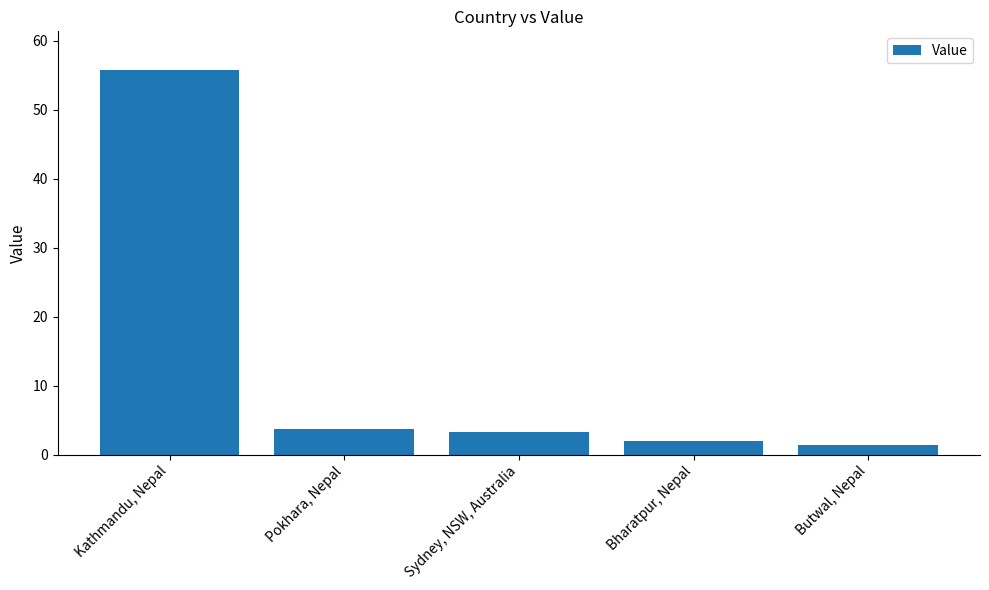

Which category has the lowest value across all series?

Butwal, Nepal